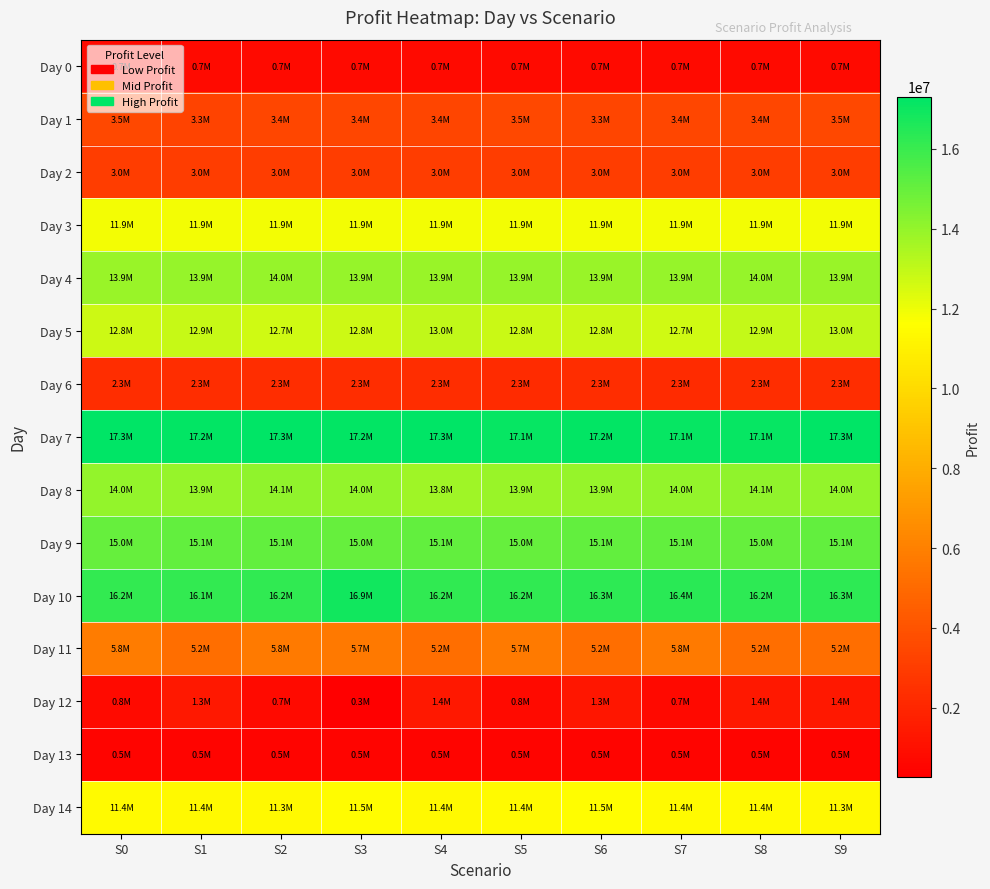

Which series has the largest range (max minus min)?

Day 12